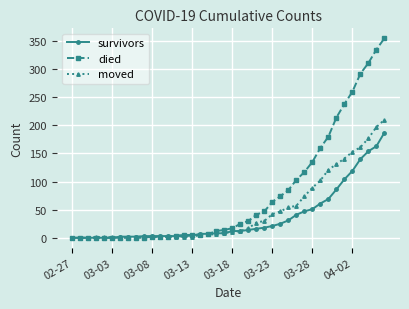

Which series has the largest range (max minus min)?

died